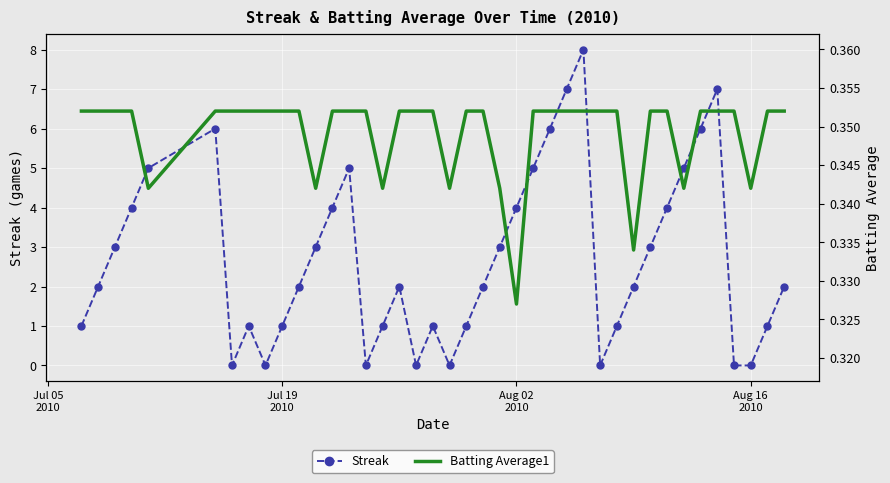

How many interior local peaks does the Streak series have?

7